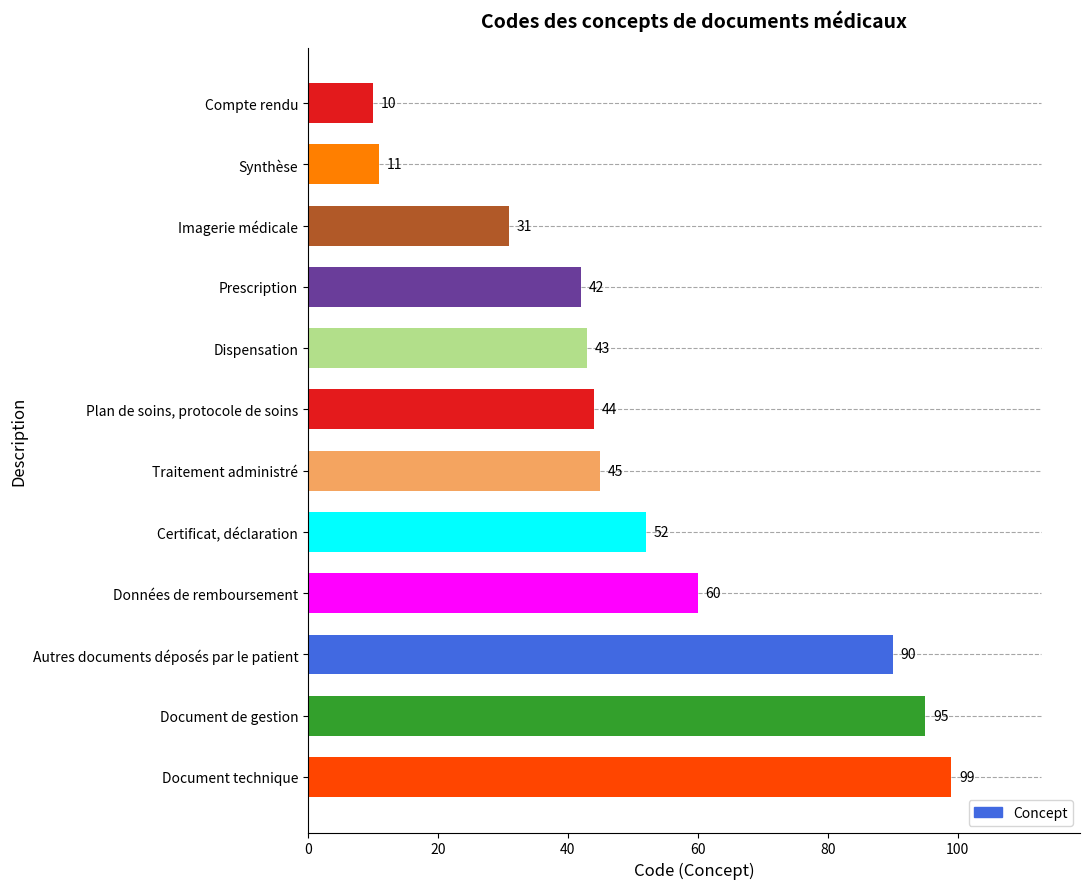

Which category has the highest value across all series?

Document technique